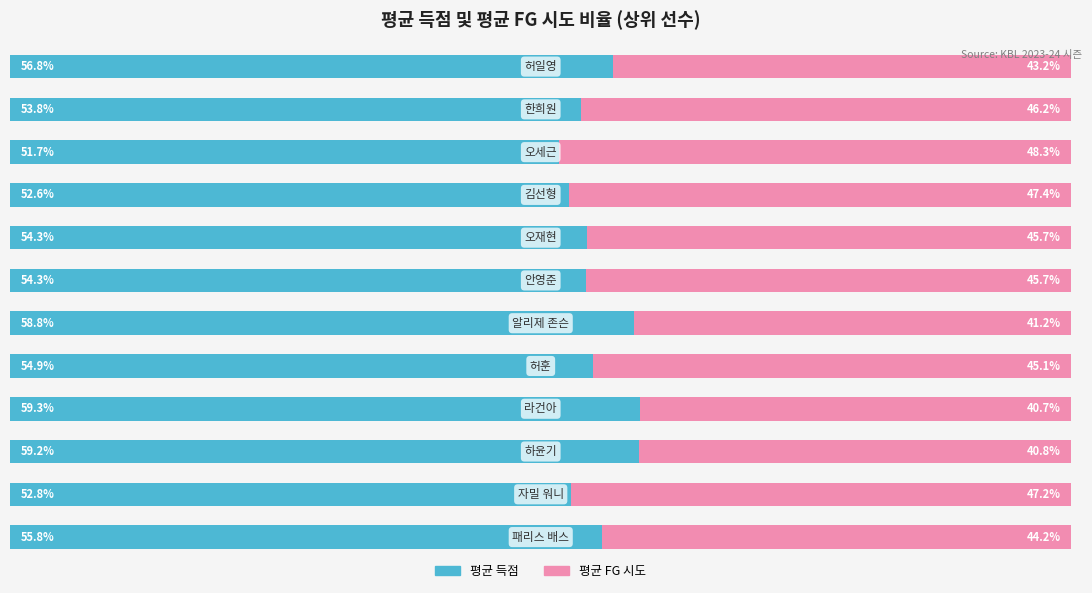

Reading right to left, list all the values displayed in this chart.

평균 득점: 11=56.8	10=53.8	9=51.7	8=52.6	7=54.3	6=54.3	5=58.8	4=54.9	3=59.3	2=59.2	1=52.8	0=55.8
평균 FG 시도: 11=43.2	10=46.2	9=48.3	8=47.4	7=45.7	6=45.7	5=41.2	4=45.1	3=40.7	2=40.8	1=47.2	0=44.2